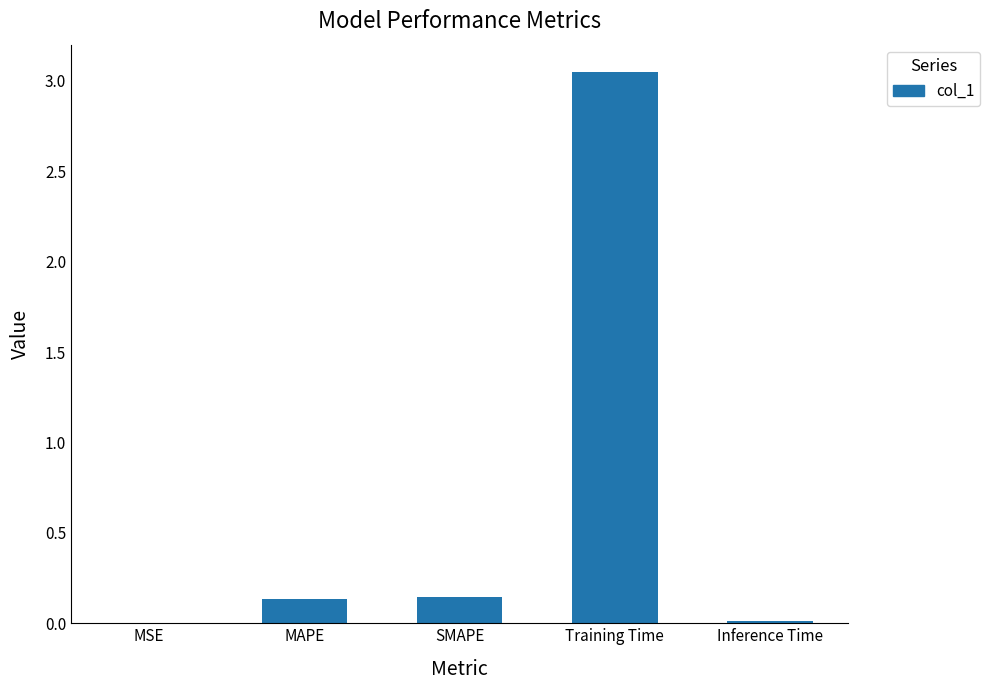

The value at SMAPE is 0.3. True or false?

False